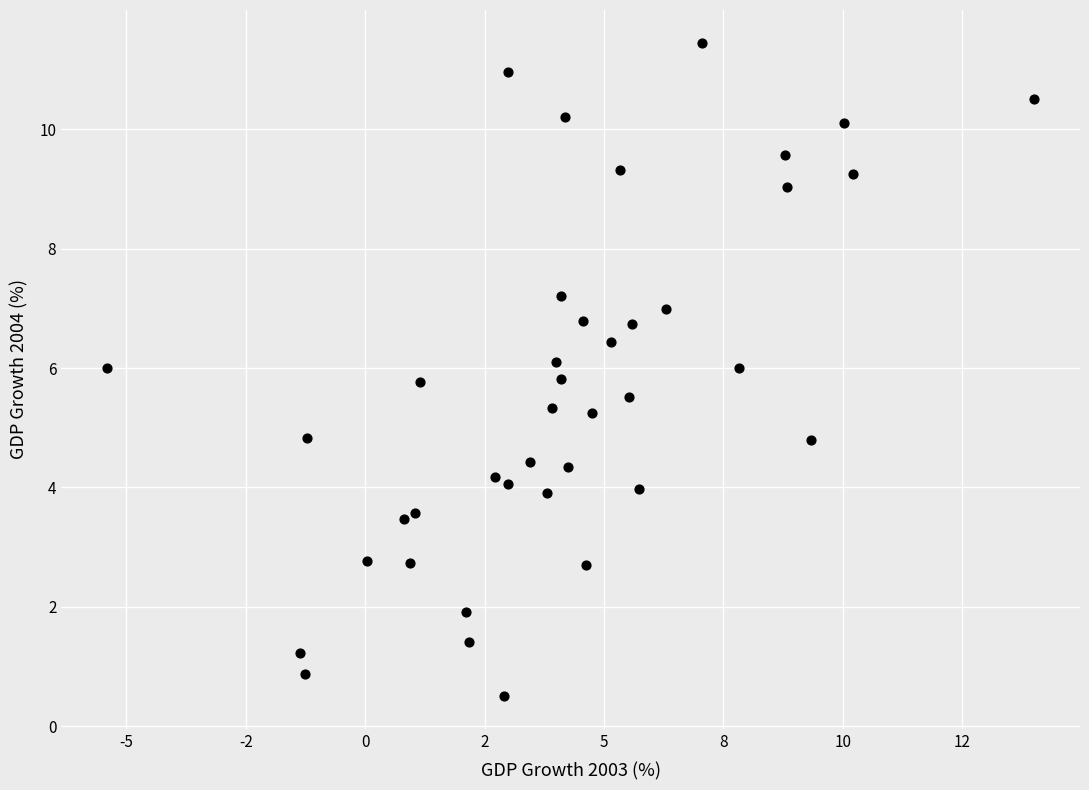

What is the range of X values (max minus min)?

19.4